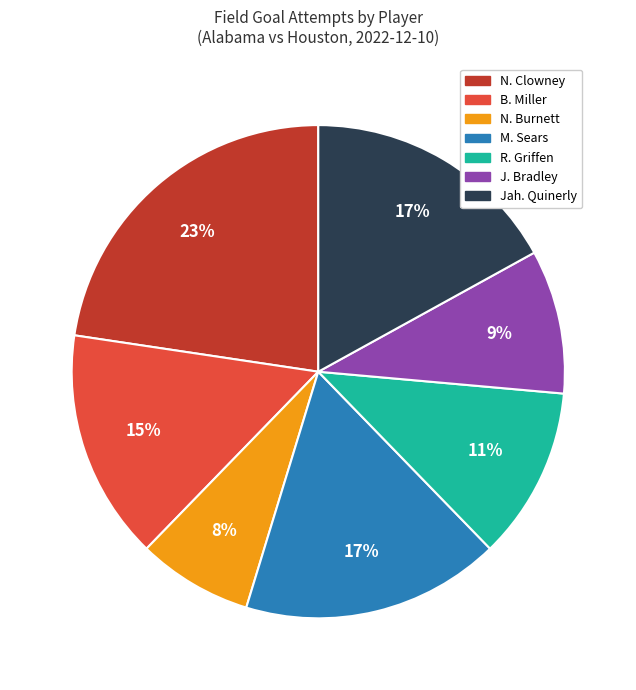

Does B. Miller account for over 50% of the chart?

No